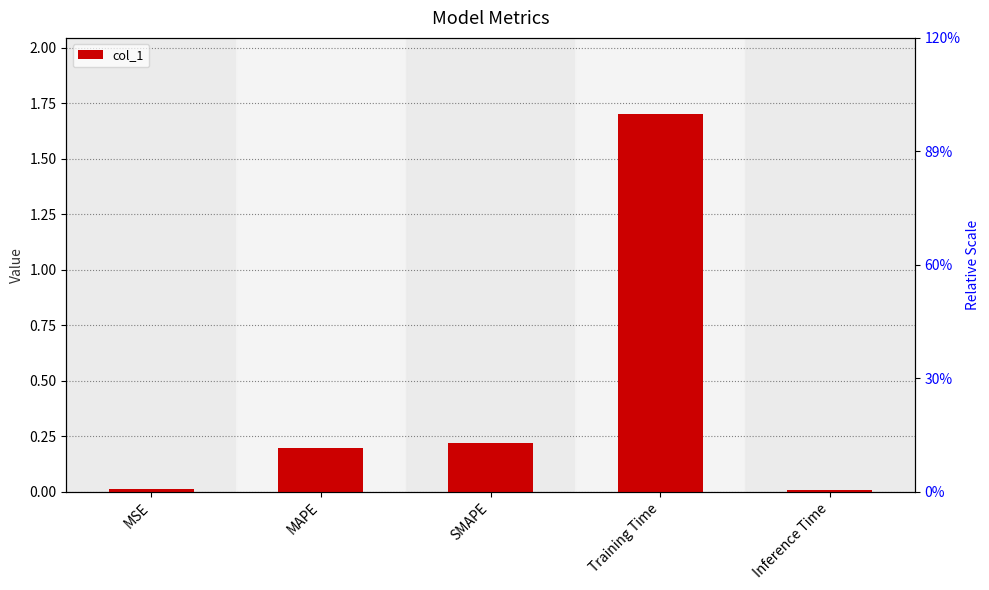

What is the difference between the maximum and second lowest values?

1.7